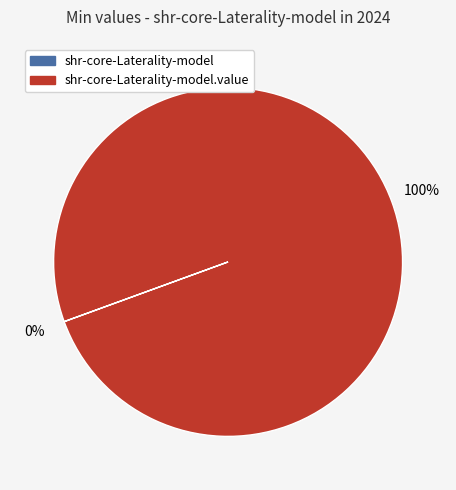

Is there a majority slice in this chart?

Yes